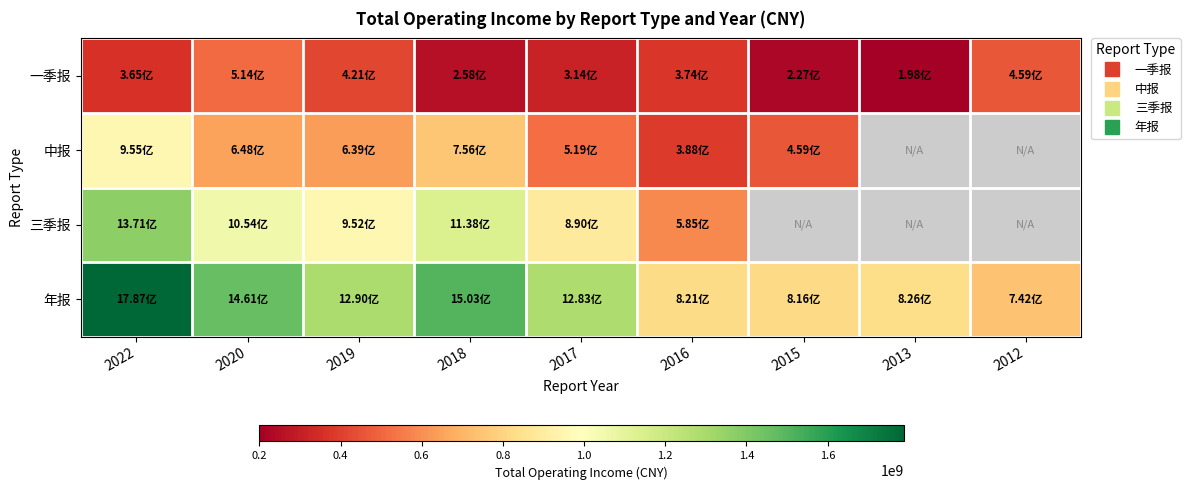

What is the difference between the highest and lowest values at 2019?

868430491.1